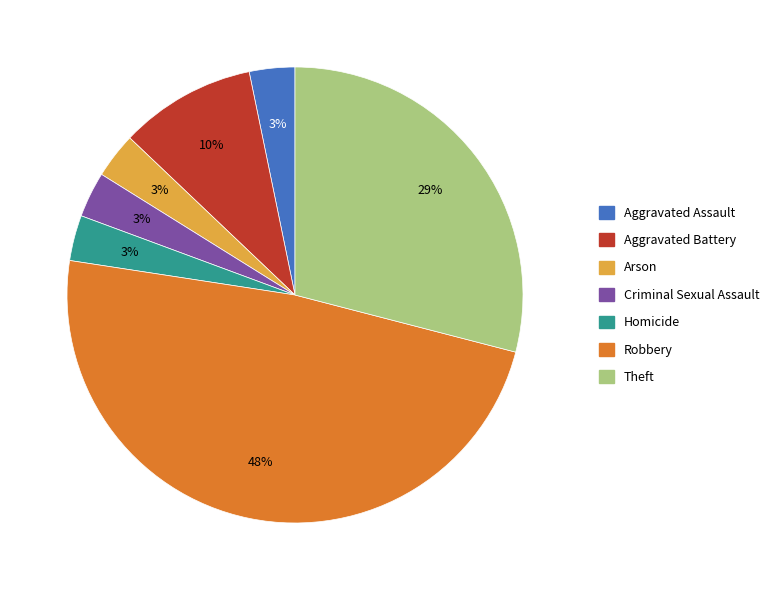

How many segments does this pie chart have?

7